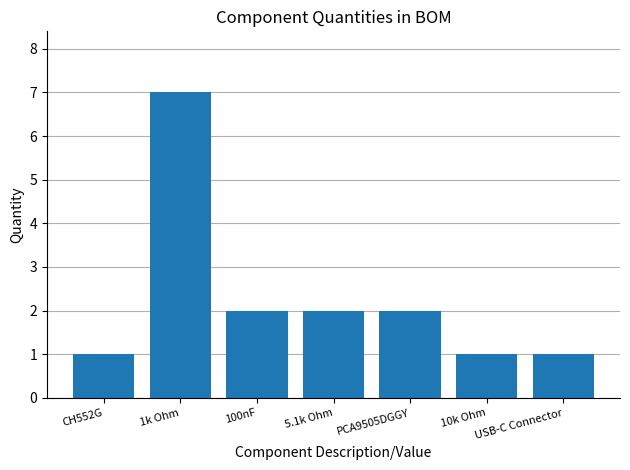

Count the values in the range 1 to 2.

6